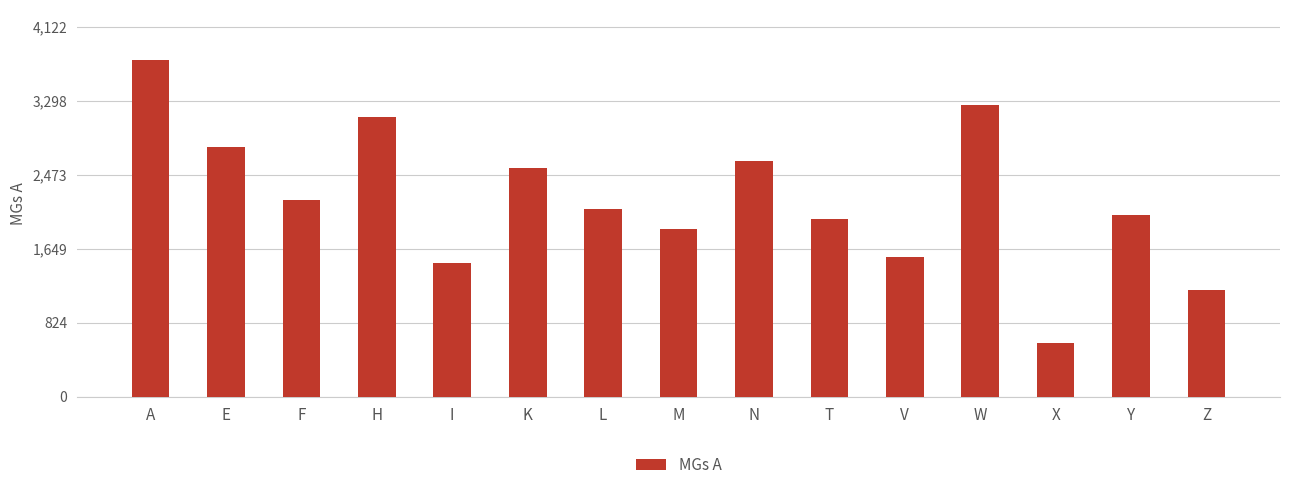

Reading left to right, what are all the values shown in this chart?

3748	2783	2189	3120	1487	2553	2092	1865	2626	1985	1561	3254	596	2027	1185